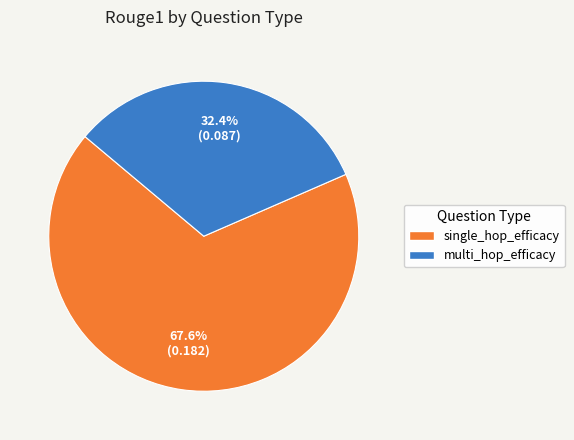

Is there a majority slice in this chart?

Yes